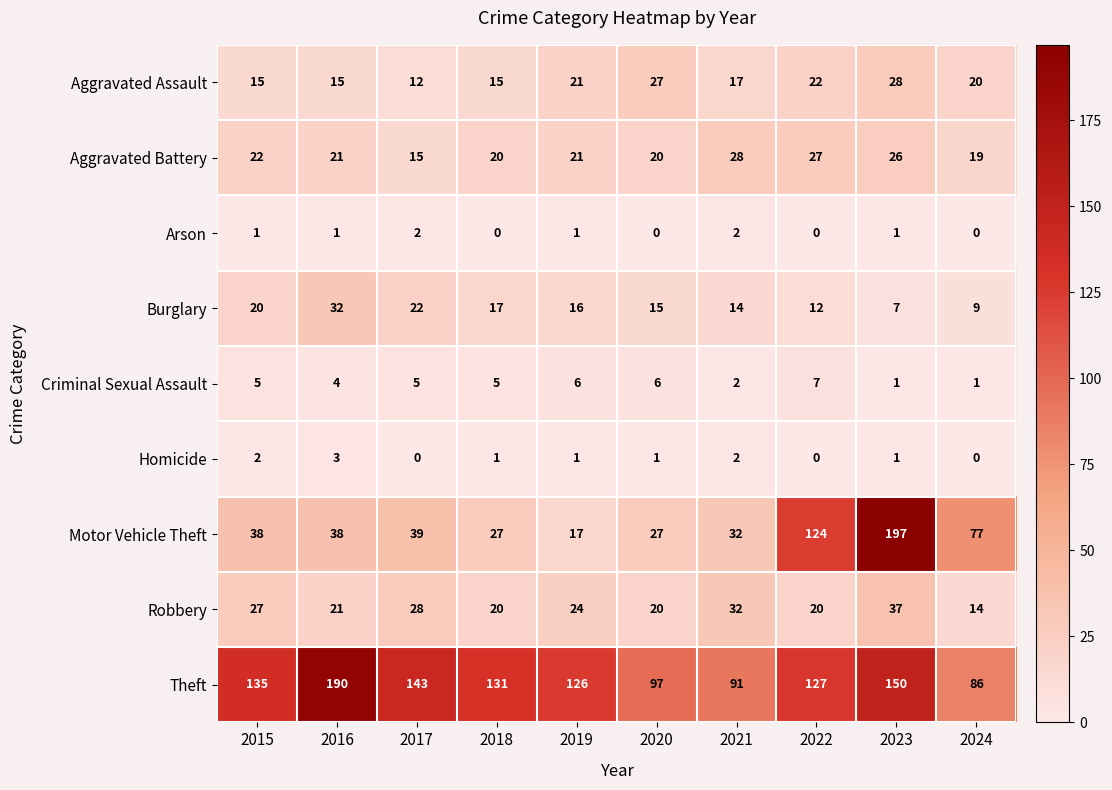

What is the sum of all Motor Vehicle Theft values?

616